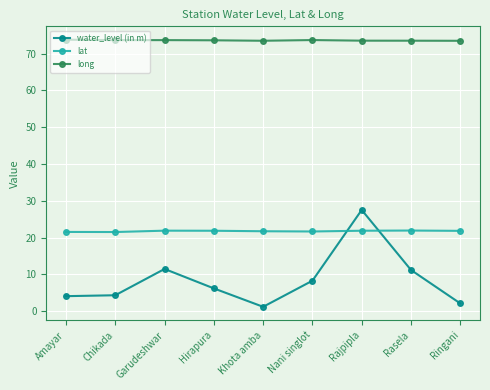

Does the chart have visible grid lines?

Yes